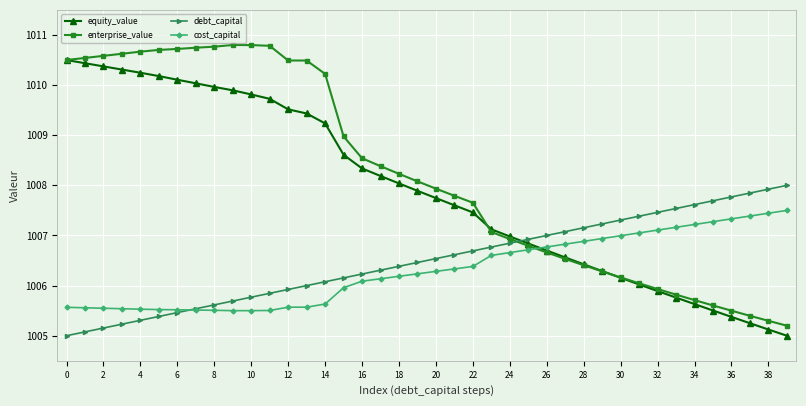

Which series has the largest total across all categories?

enterprise_value